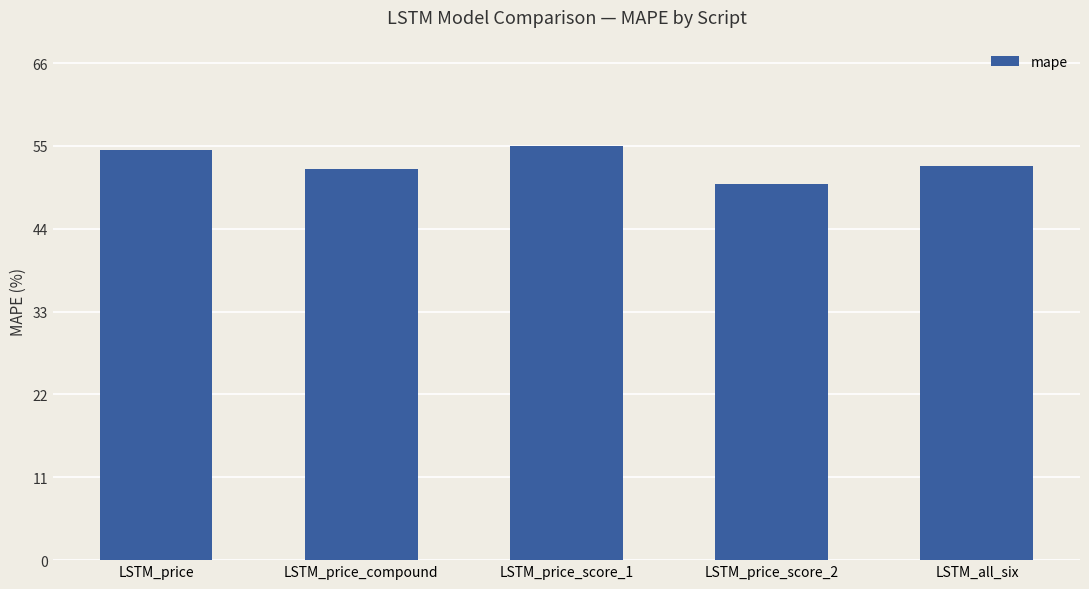

Approximately how many times larger is the value at LSTM_price_score_1 compared to LSTM_price?

1.0